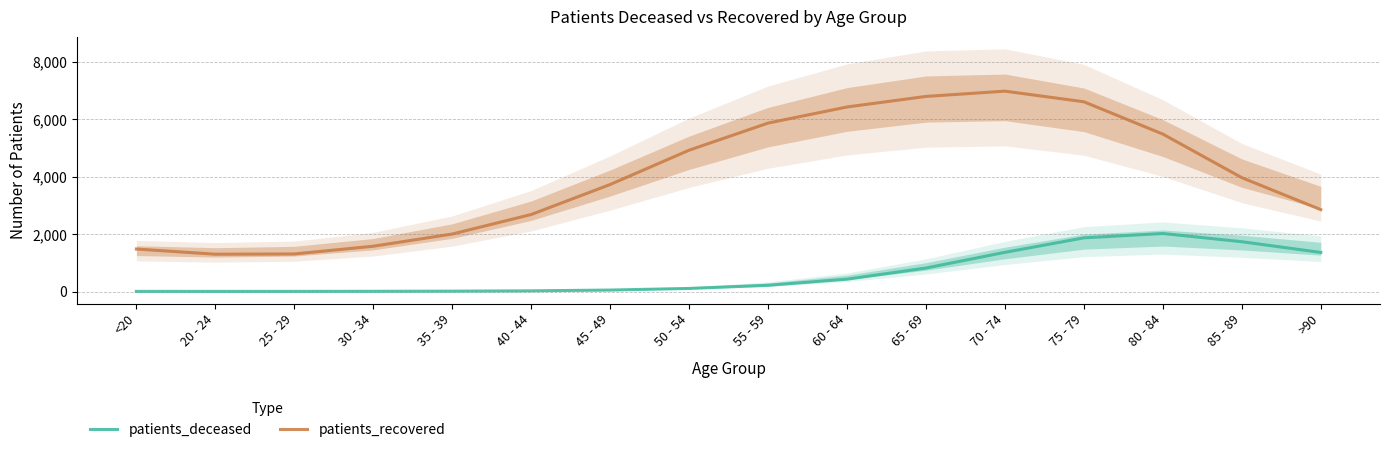

Reading right to left, extract all data points from this chart.

patients_deceased: >90=1363.7	85 - 89=1737.2	80 - 84=2023.7	75 - 79=1871.4	70 - 74=1367.4	65 - 69=820.6	60 - 64=432.7	55 - 59=217.8	50 - 54=109.3	45 - 49=53.5	40 - 44=26.2	35 - 39=14.7	30 - 34=9.7	25 - 29=6.7	20 - 24=6.1	<20=7.1
patients_recovered: >90=2854.0	85 - 89=3968.3	80 - 84=5485.4	75 - 79=6611.4	70 - 74=6981.7	65 - 69=6797.7	60 - 64=6430.3	55 - 59=5869.4	50 - 54=4924.6	45 - 49=3729.6	40 - 44=2684.4	35 - 39=2005.0	30 - 34=1580.3	25 - 29=1310.3	20 - 24=1302.1	<20=1482.5